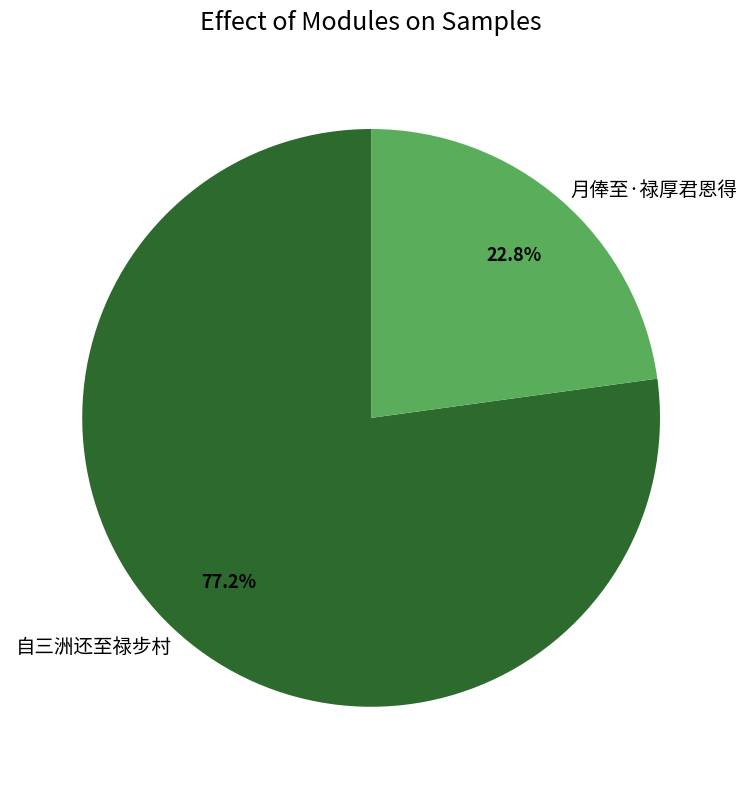

What is the total percentage of 月俸至·禄厚君恩得 and 自三洲还至禄步村?

100.0%